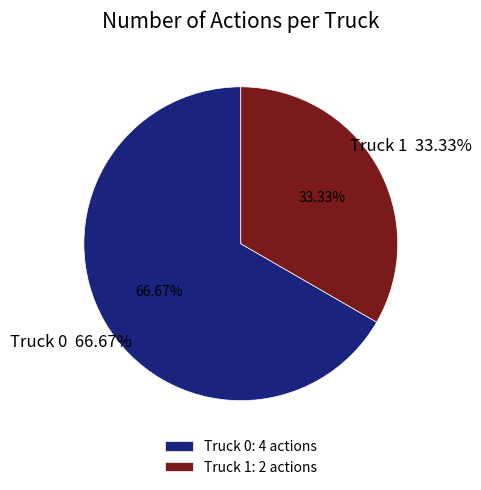

Does any single category account for the majority?

Yes